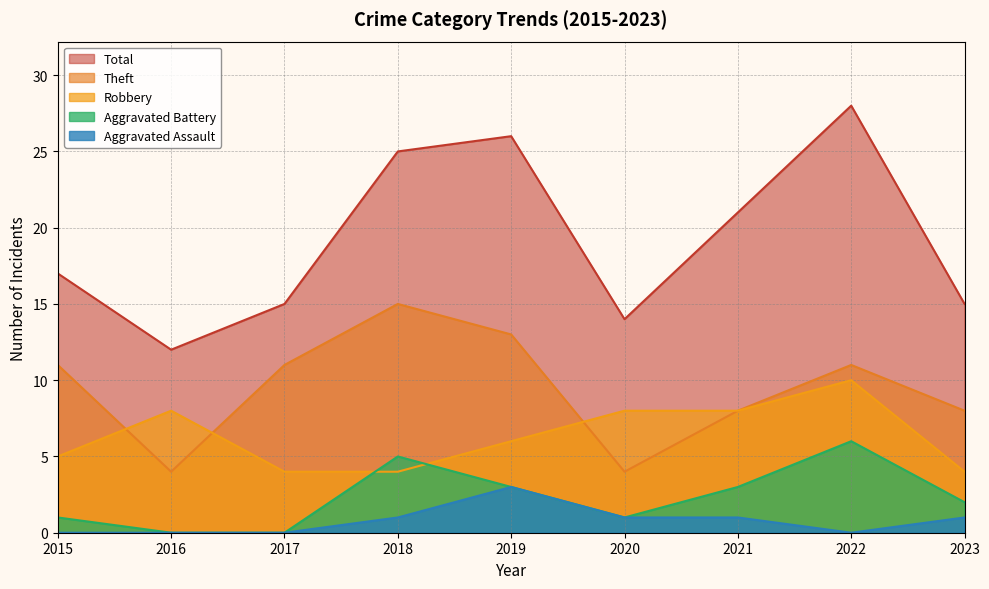

Reading left to right, transcribe all the data shown in this chart.

Robbery: 2015=5	2016=8	2017=4	2018=4	2019=6	2020=8	2021=8	2022=10	2023=4
Theft: 2015=11	2016=4	2017=11	2018=15	2019=13	2020=4	2021=8	2022=11	2023=8
Aggravated Battery: 2015=1	2016=0	2017=0	2018=5	2019=3	2020=1	2021=3	2022=6	2023=2
Aggravated Assault: 2015=0	2016=0	2017=0	2018=1	2019=3	2020=1	2021=1	2022=0	2023=1
Total: 2015=17	2016=12	2017=15	2018=25	2019=26	2020=14	2021=21	2022=28	2023=15